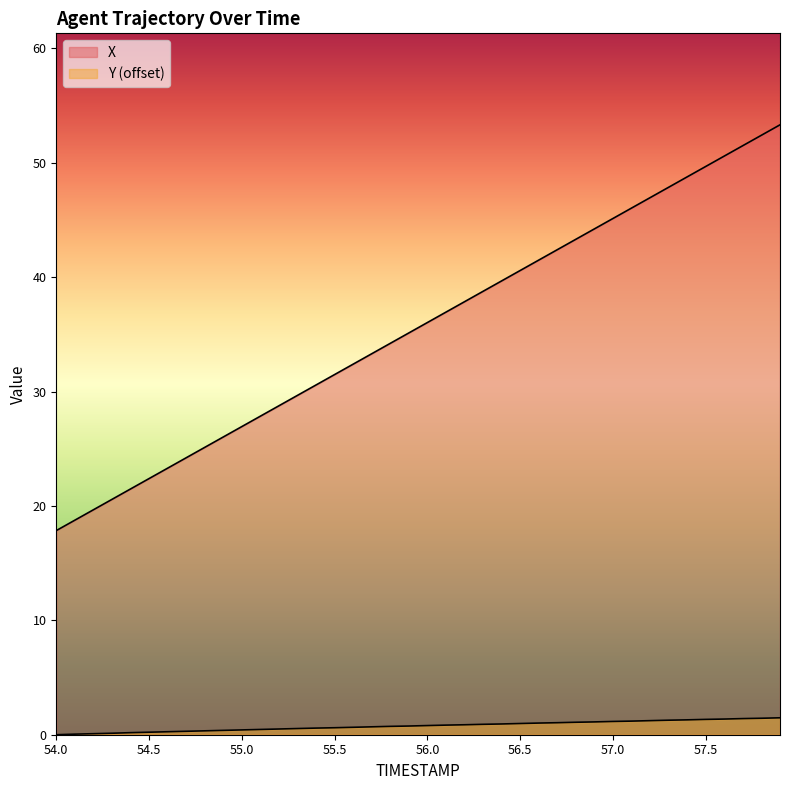

What is the approximate value of Y at 57.1?

1.2